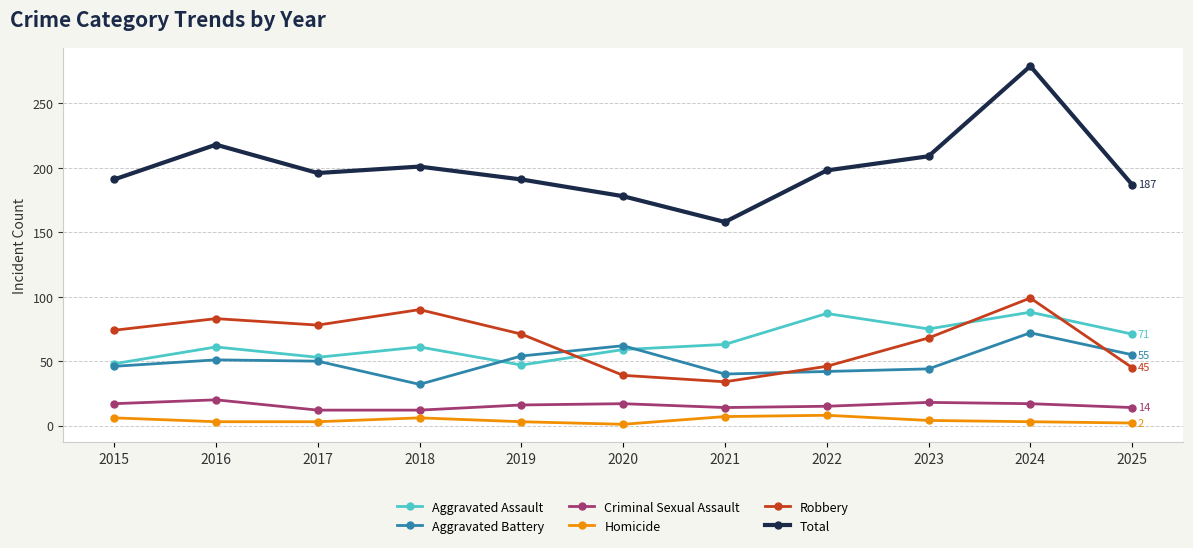

What is the sum of all Robbery values?

727